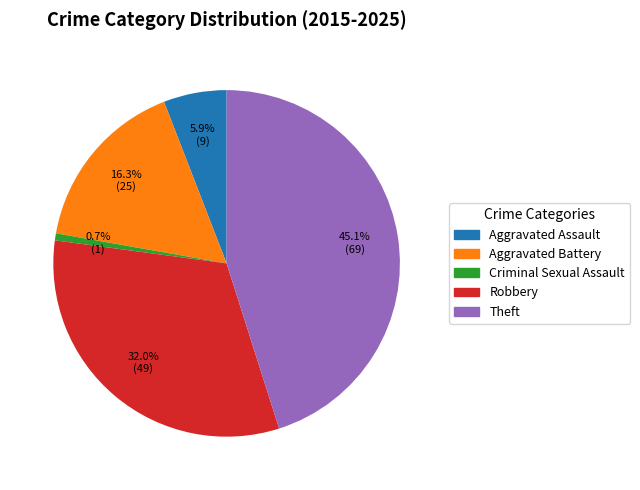

Does Aggravated Battery account for over 50% of the chart?

No